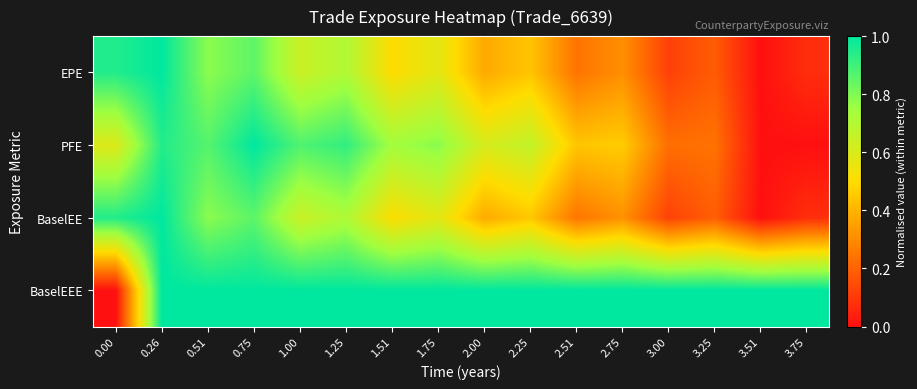

At 2.00, list the series in order from largest to smallest.

BaselEEE, PFE, BaselEE, EPE